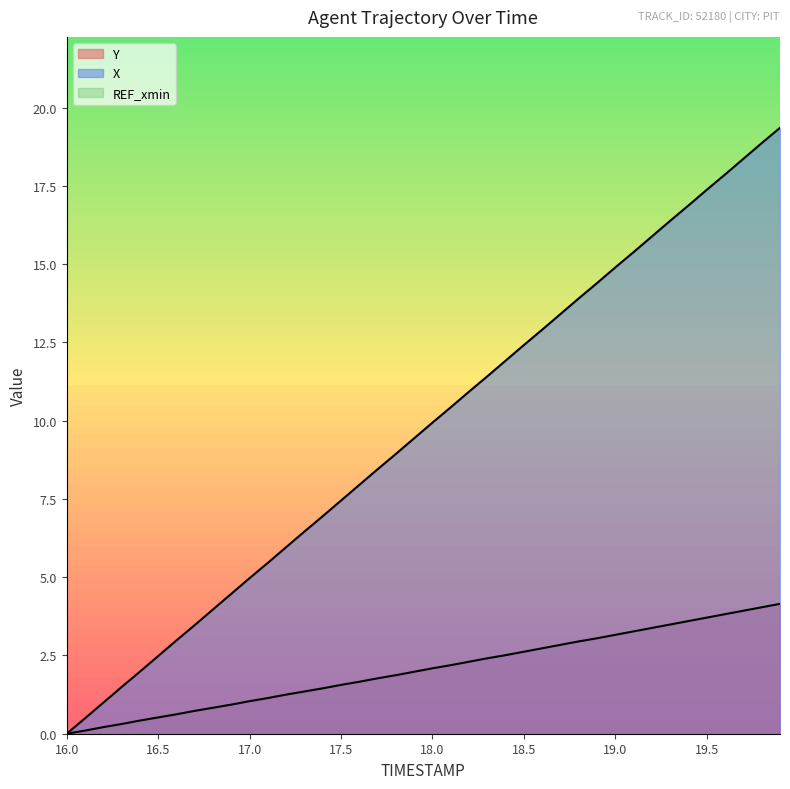

What is the spread (max minus min) of values at 18.5?

12.4